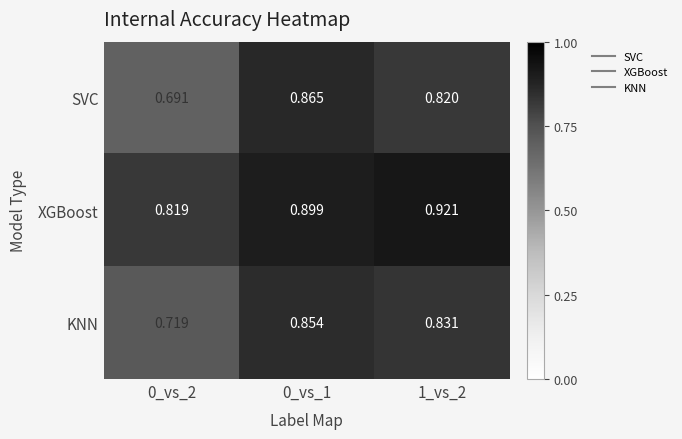

At 1_vs_2, list the series in order from largest to smallest.

XGBoost, KNN, SVC